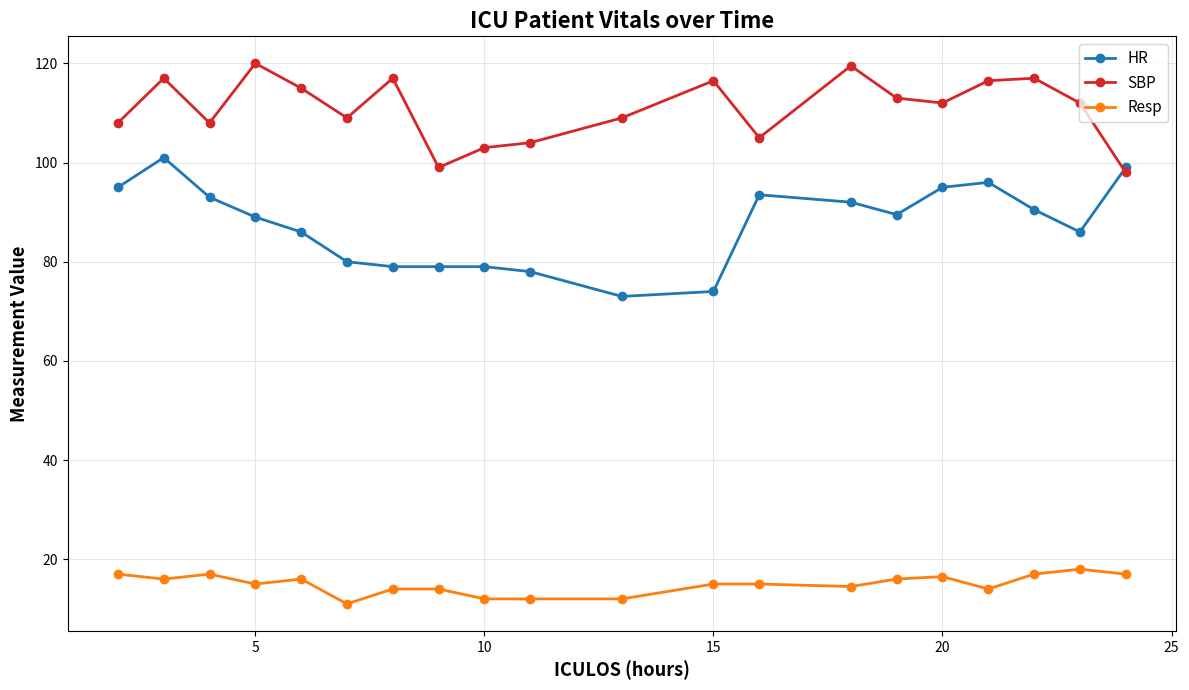

What is the average value of the SBP series?

110.9